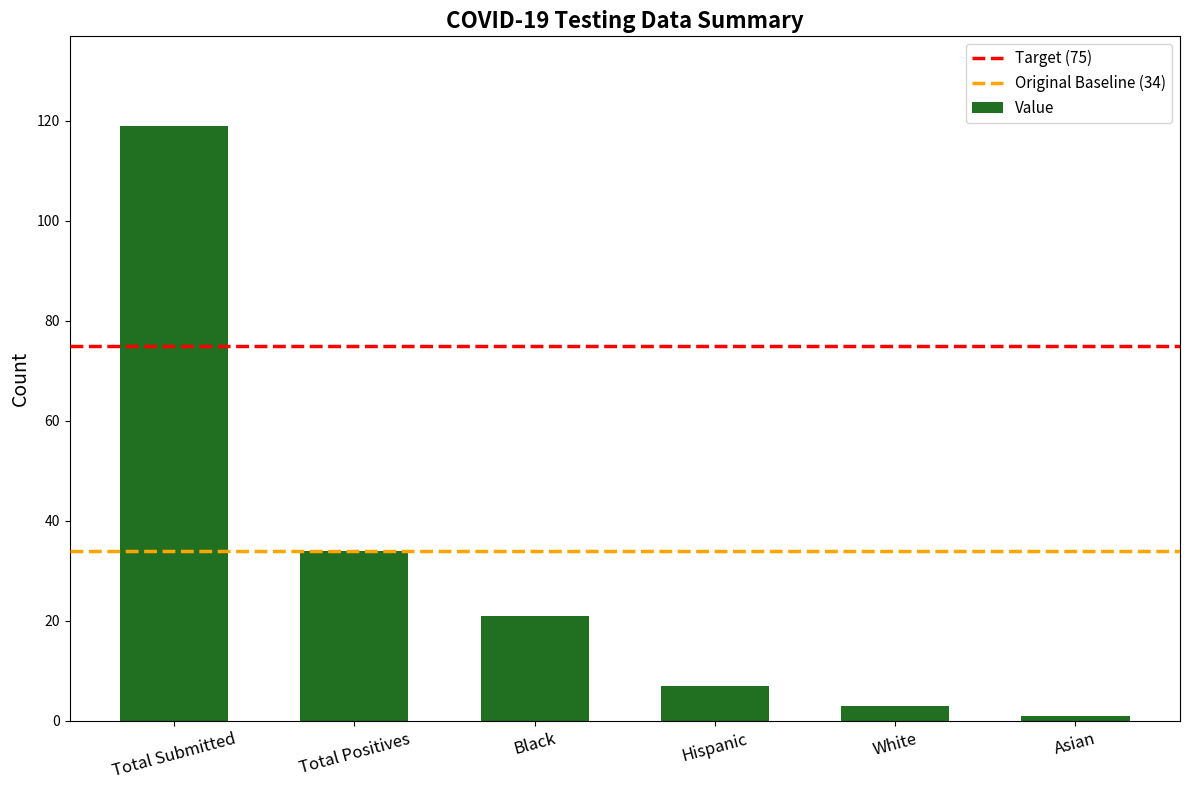

What is the greatest value displayed?

119